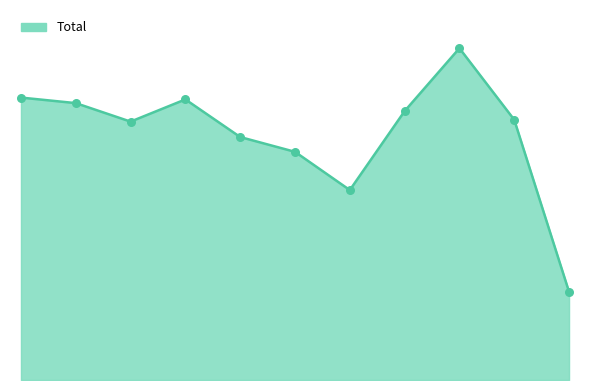

Is this an area chart (filled region under the line)?

Yes